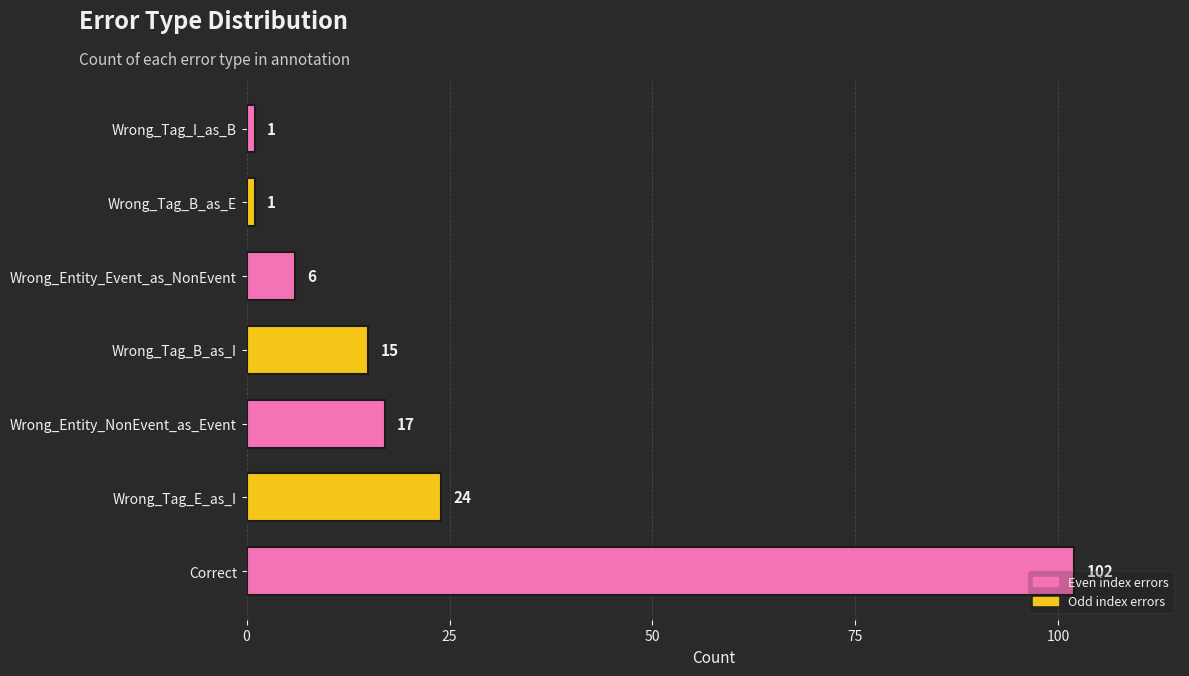

Are the bars grouped side by side (vs. stacked)?

No